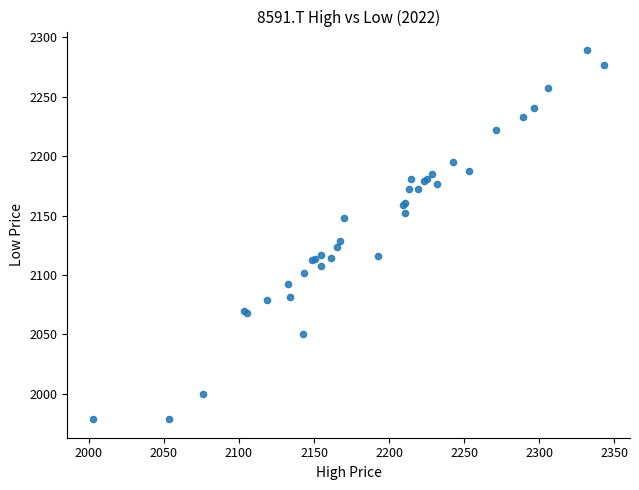

What Y value in the scatter plot is closest to 2133?

2128.8